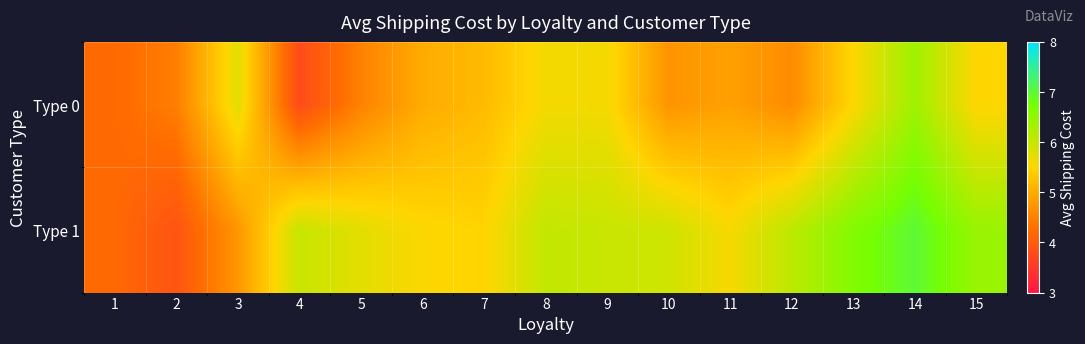

Which series has the largest total across all categories?

Type 1